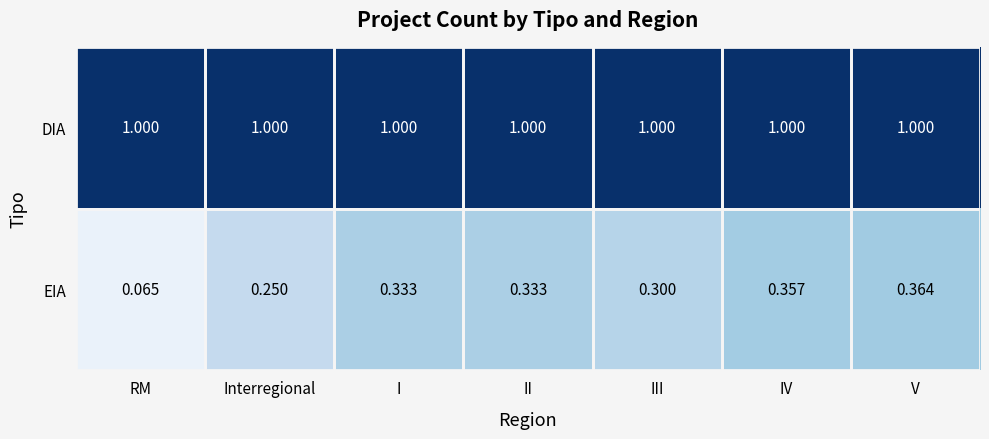

Which label corresponds to the smallest value in the chart?

RM